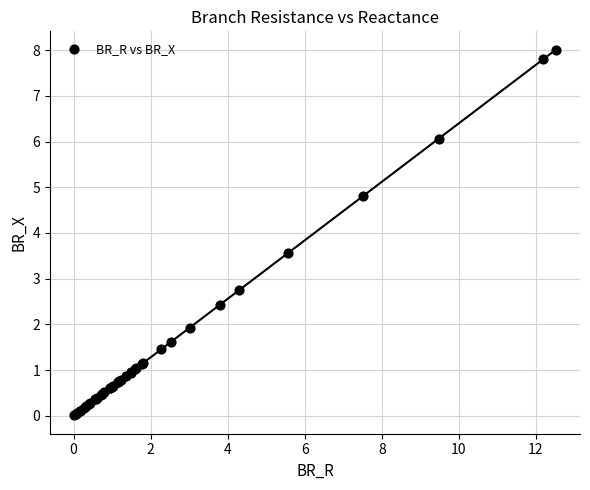

What Y value in the scatter plot is closest to 4?

3.6